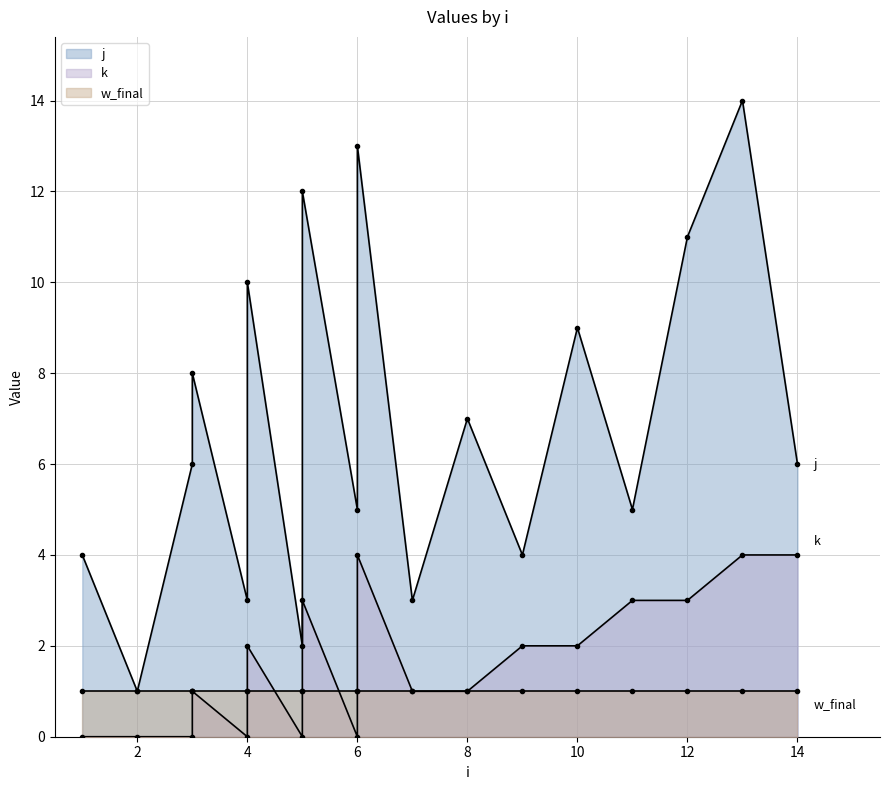

What is the difference between the second highest and minimum values in the j series?

12